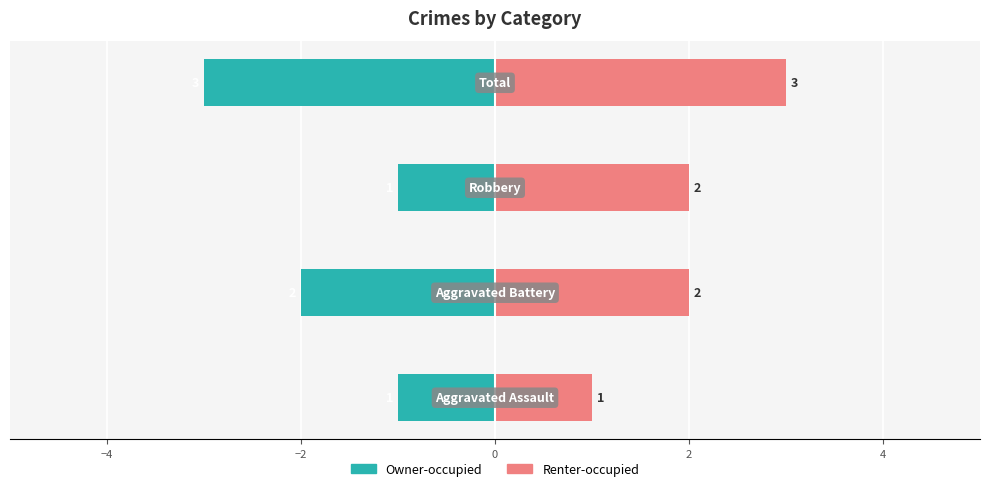

Is it true that Renter-occupied equals 3 at 0?

True